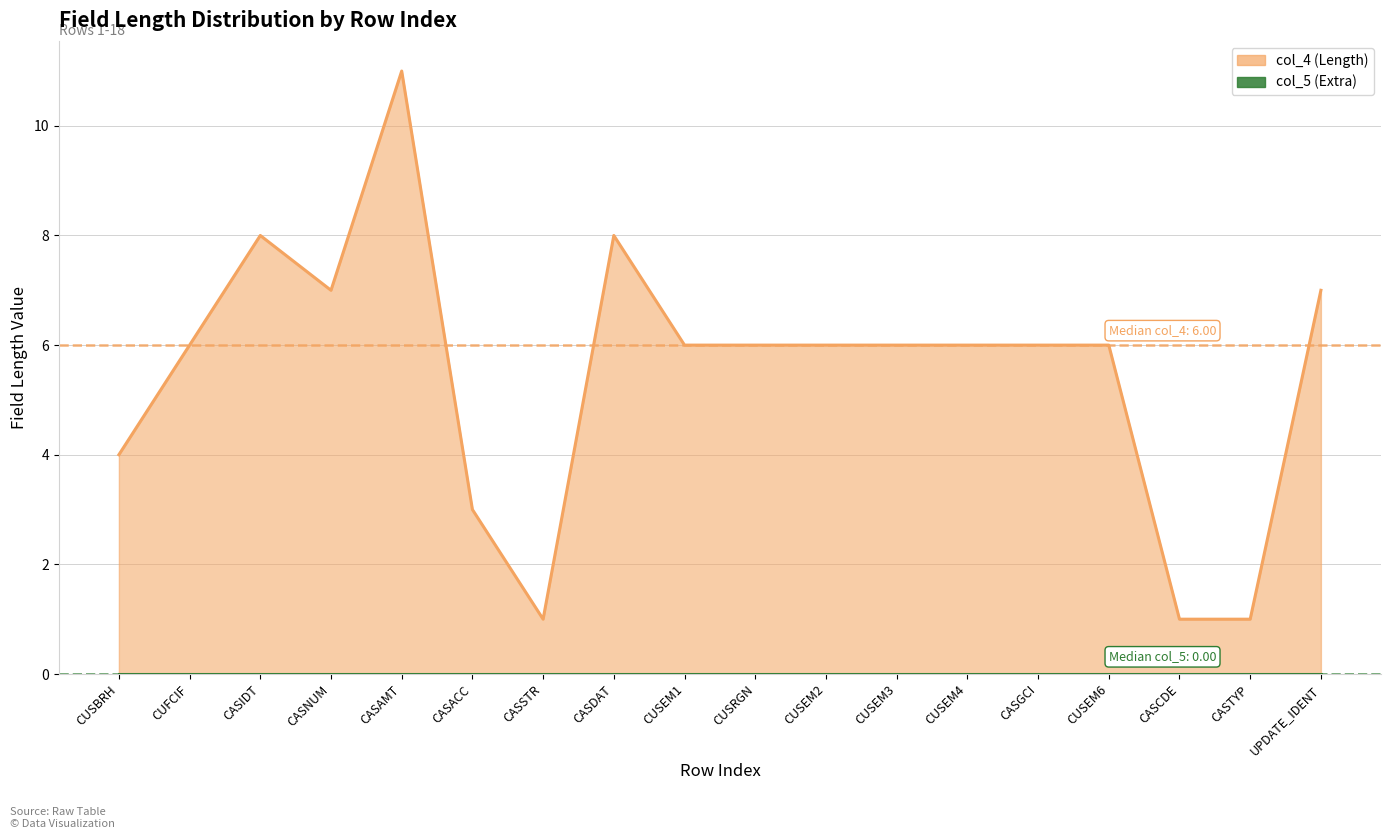

How many points are higher than both their immediate neighbors (excluding endpoints)?

3